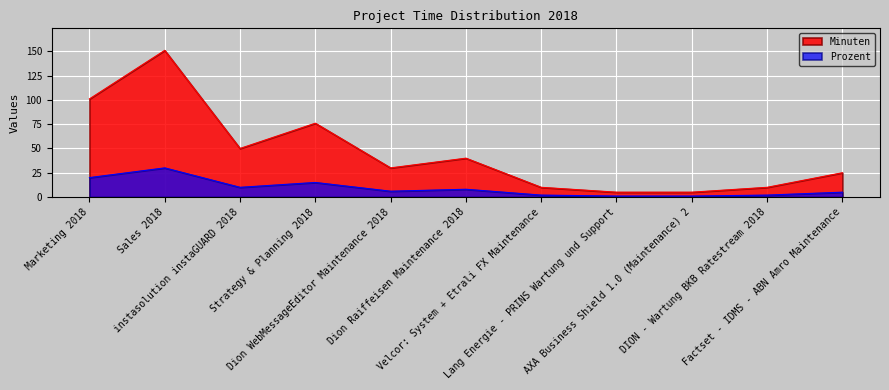

Is it true that Prozent equals 15 at Strategy & Planning 2018?

True